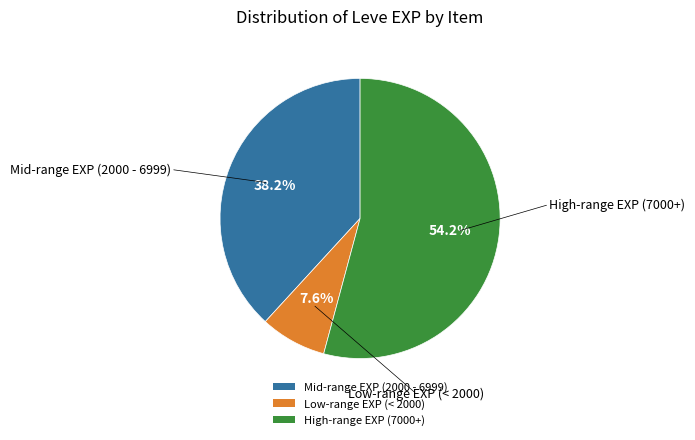

Does any single category account for the majority?

Yes